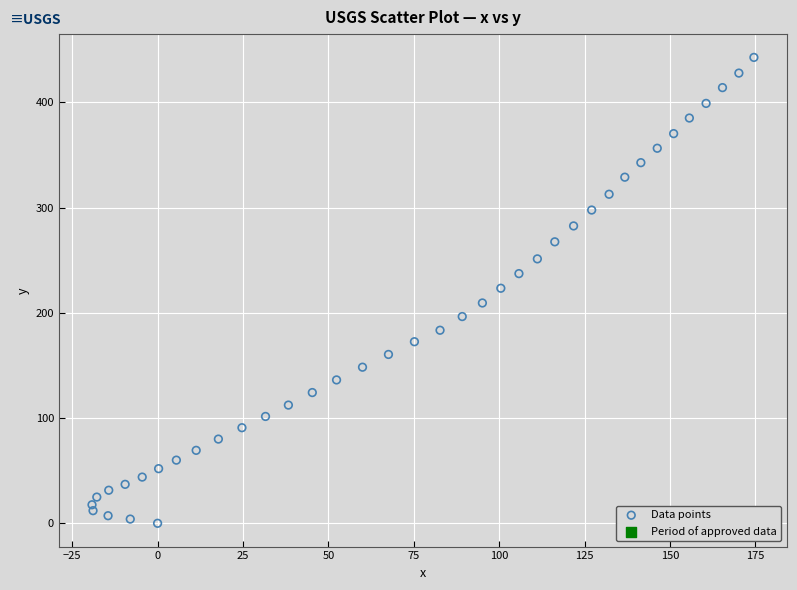

What is the range of Y values (max minus min)?

442.6